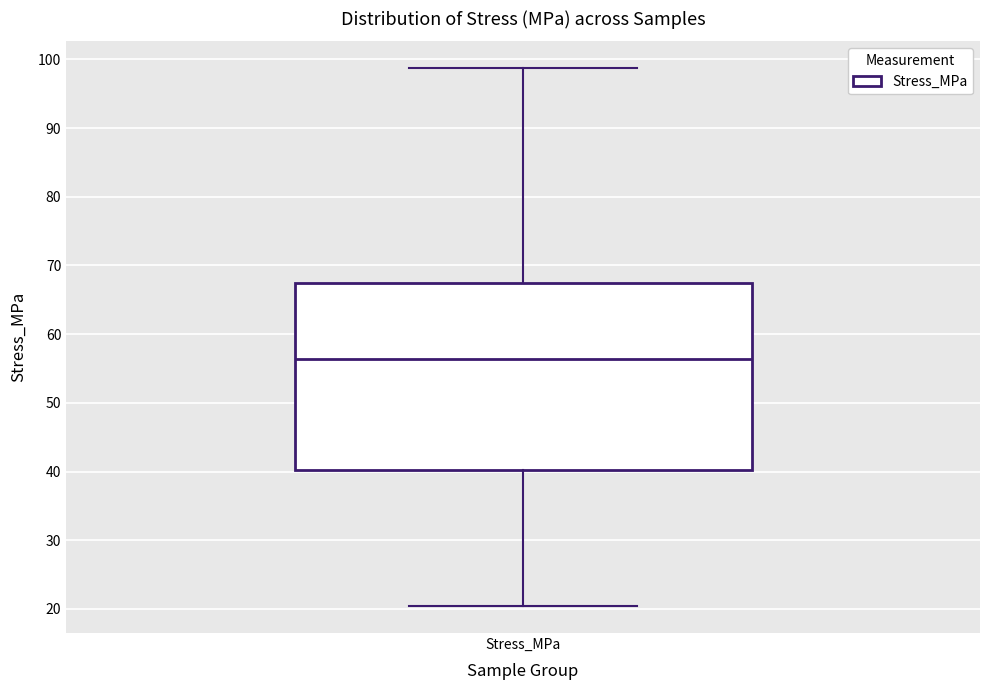

Where is the upper edge of the box for Stress_MPa on the y-axis? The values are not printed on the chart, so give them approximately, as read against the axis.

67